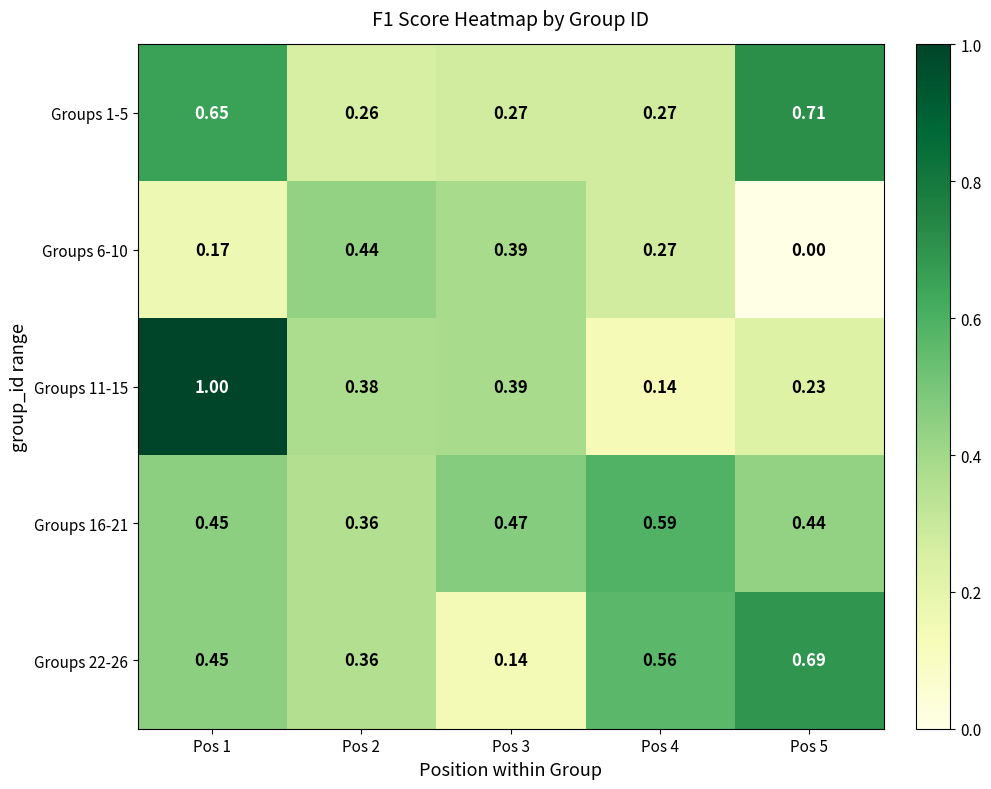

Is the value of Groups 6-10 at Pos 1 greater than the value of Groups 16-21 at Pos 4?

No